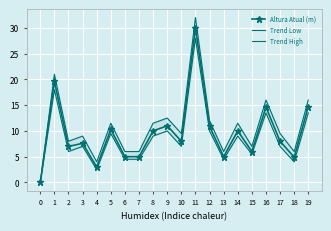

At which category is the sum across all series the highest?

11